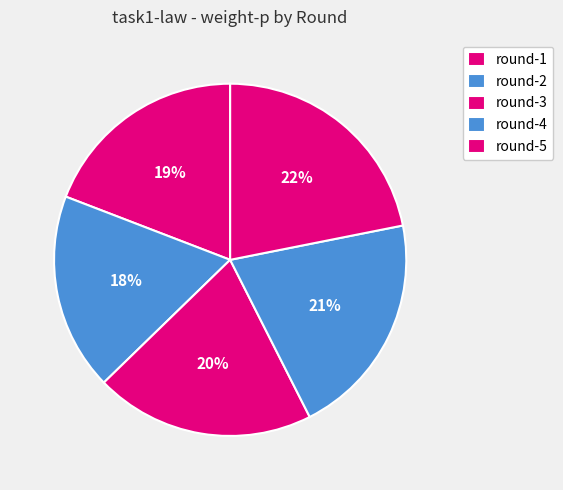

The round-1 slice represents 19% of the pie. True or false?

True